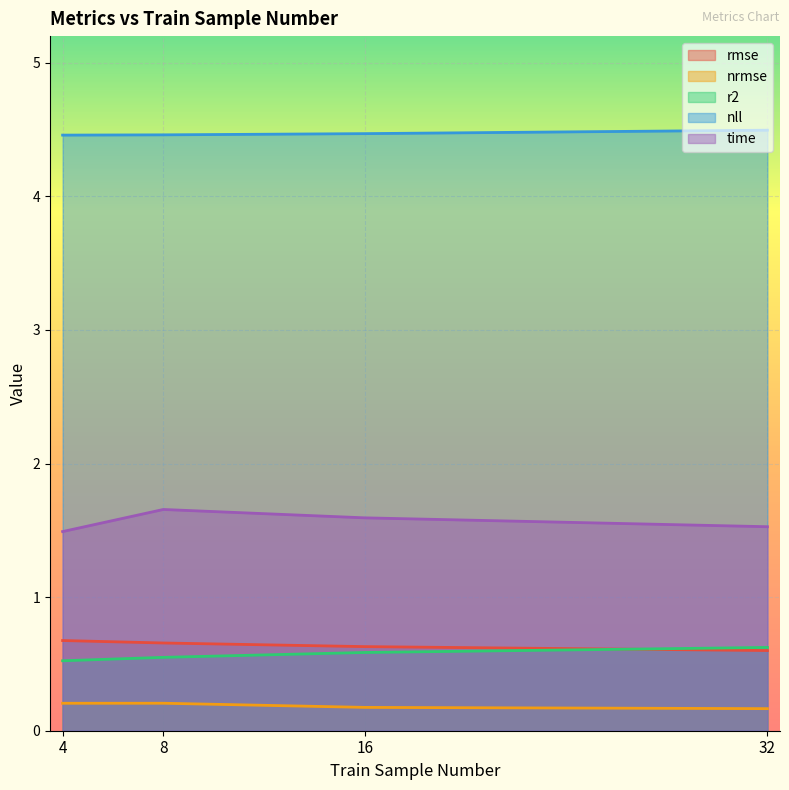

True or false: nll and r2 intersect in this chart.

False